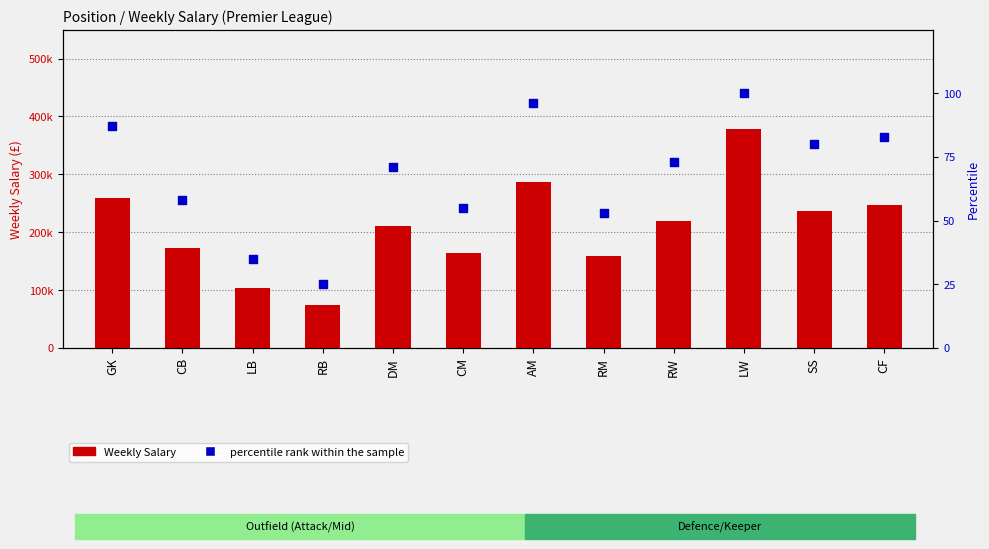

What are all the series names shown in the legend?

Weekly Salary, percentile rank within the sample